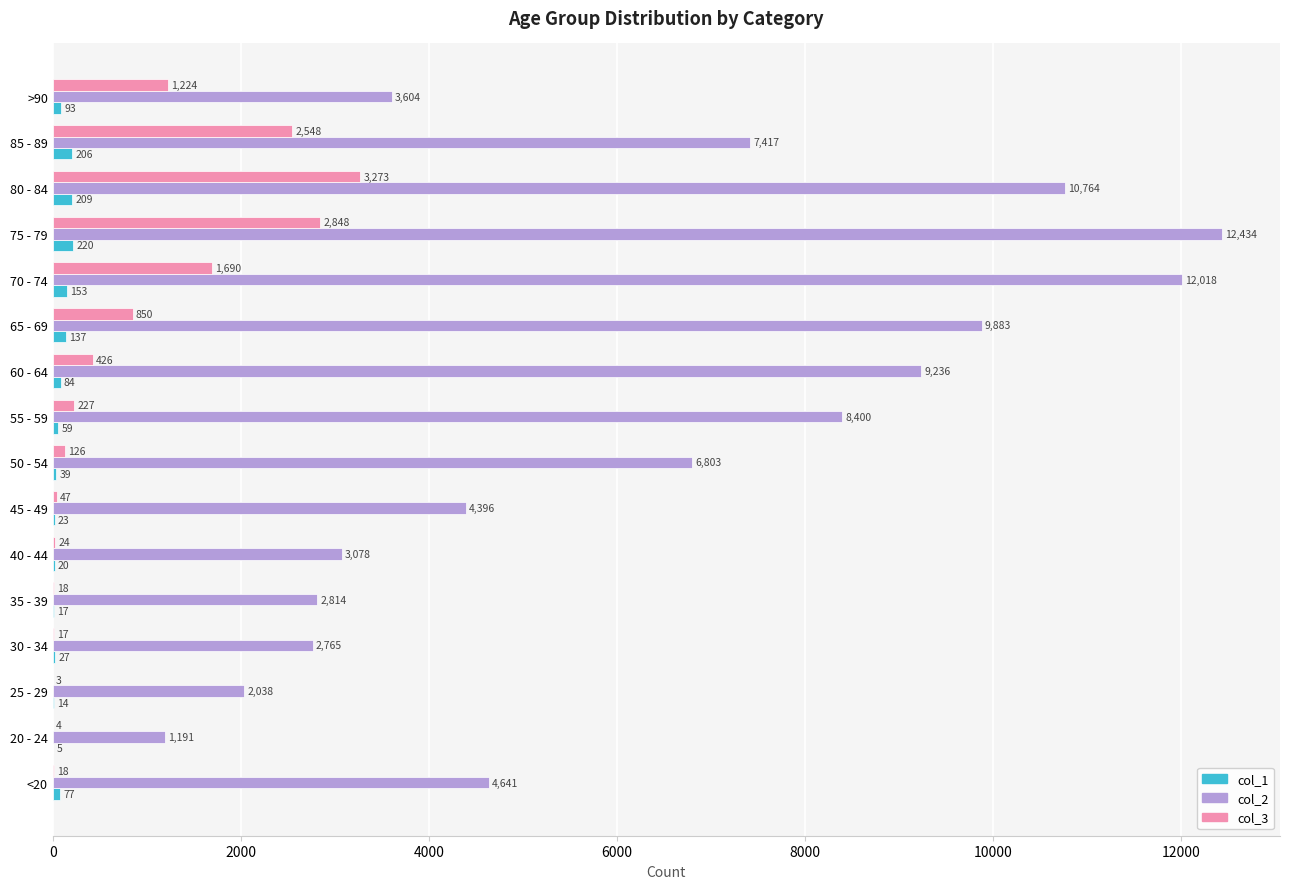

What are all the series names shown in the legend?

col_1, col_2, col_3